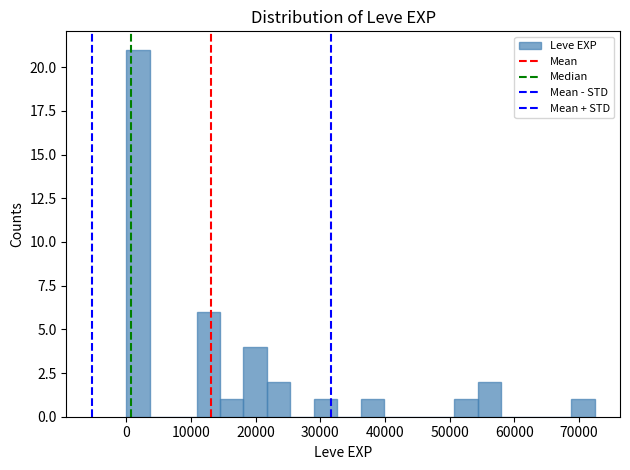

Around what value on the x-axis is the tallest bar? Give the approximate position of its centre, as read against the axis.

2000